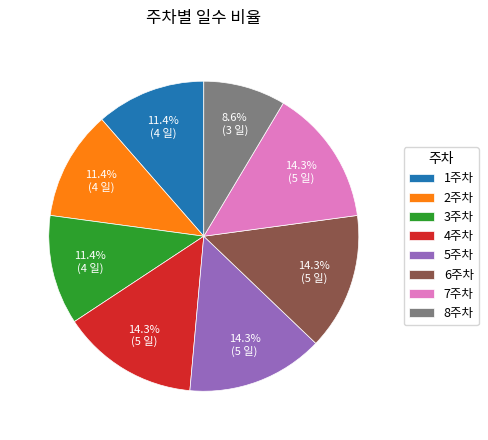

How many segments does this pie chart have?

8